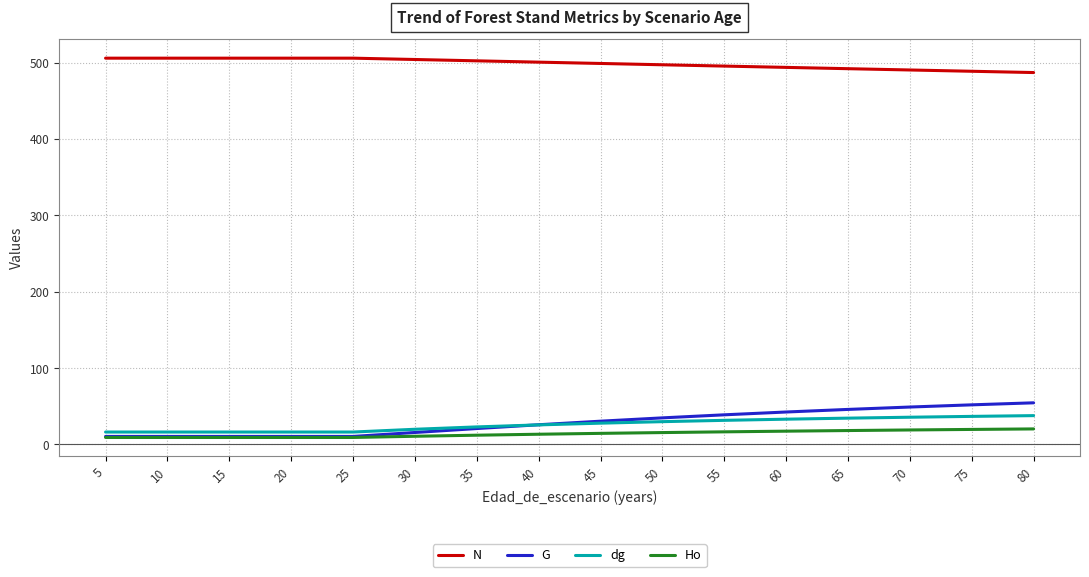

True or false: Ho and N intersect in this chart.

False